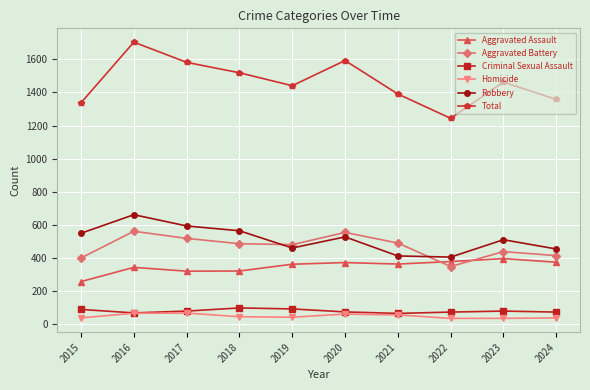

What value does the Homicide series have at 2015, to the nearest 10?

40